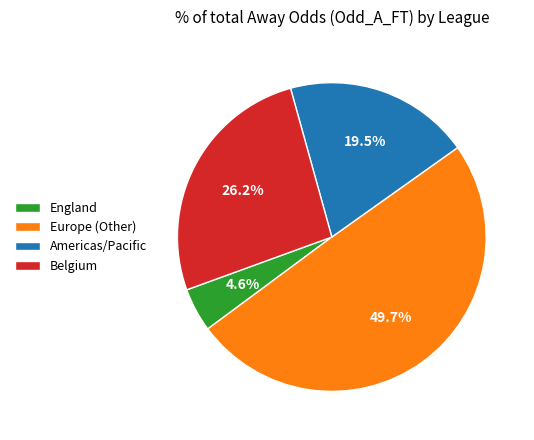

Which category has the biggest portion of the pie?

Europe (Other)